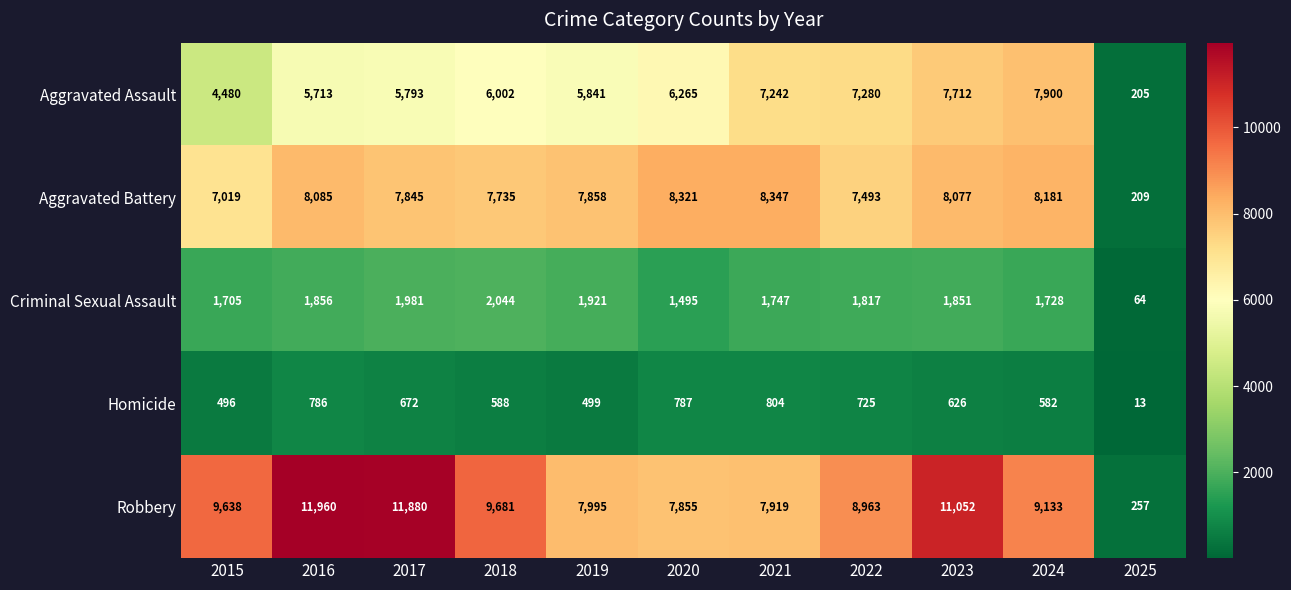

Which series has the largest total across all categories?

Robbery